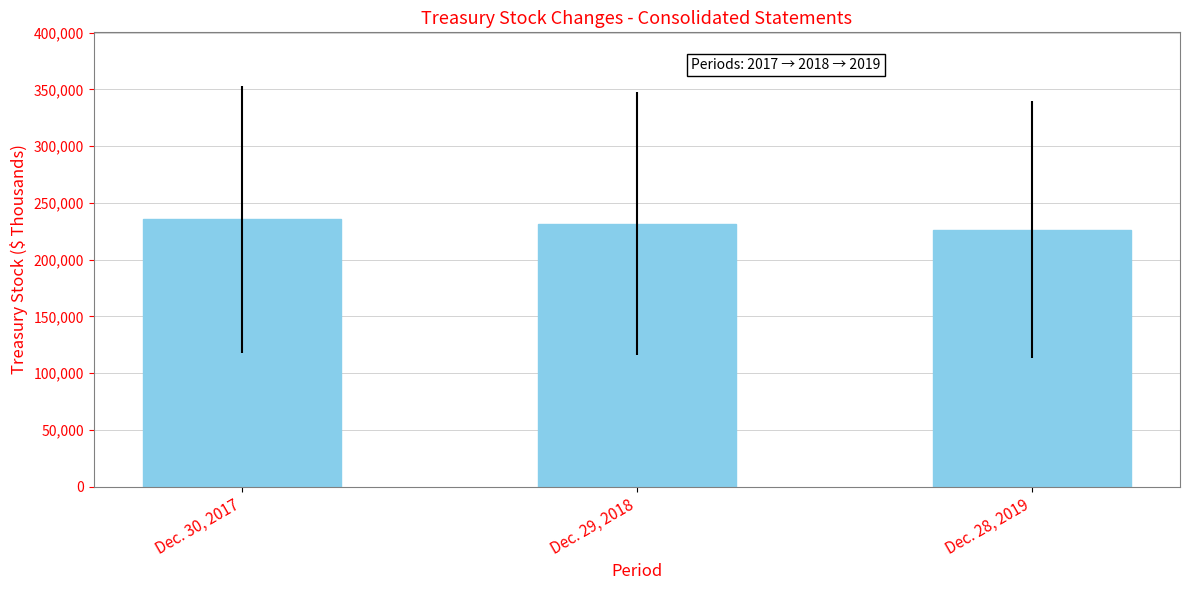

What is the approximate value at Dec. 30, 2017, to the nearest 100?

235500